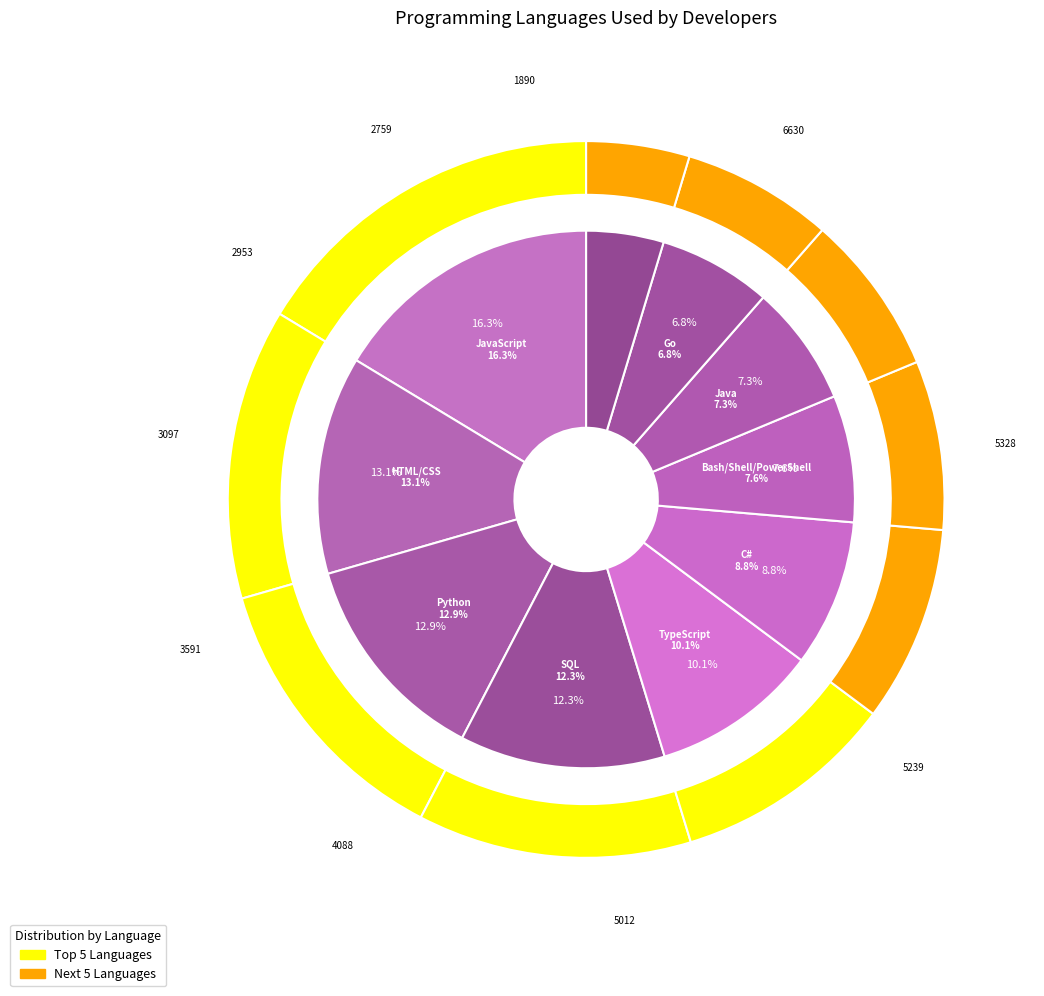

Rank the categories by value from lowest to highest.

Kotlin, Go, Java, Bash/Shell/PowerShell, C#, TypeScript, SQL, Python, HTML/CSS, JavaScript